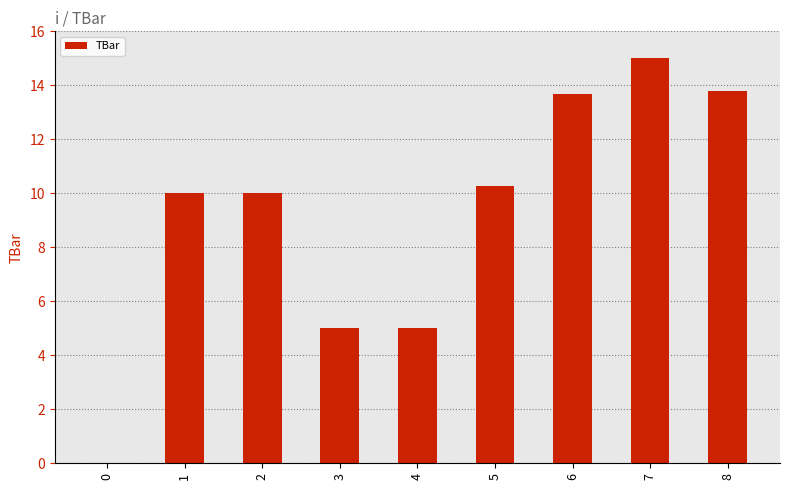

Which label corresponds to the largest value in the chart?

7